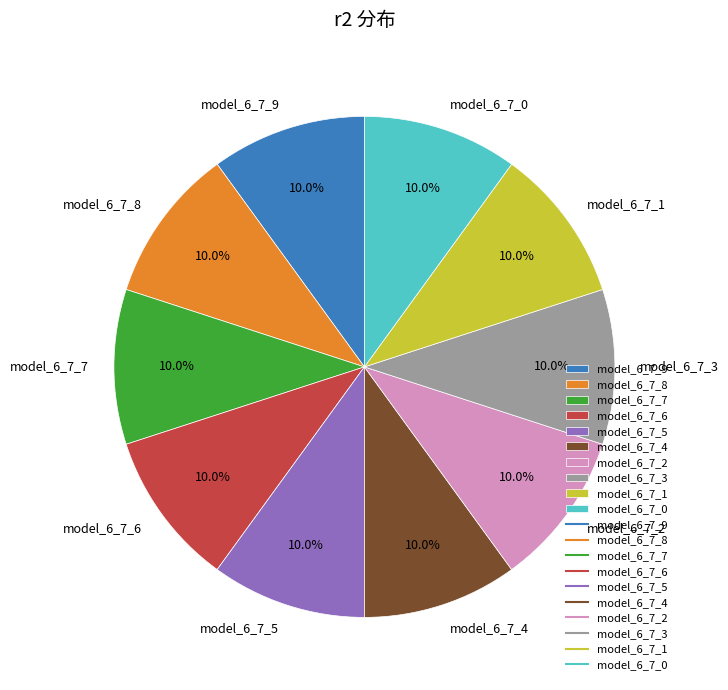

Does model_6_7_2 account for over 50% of the chart?

No